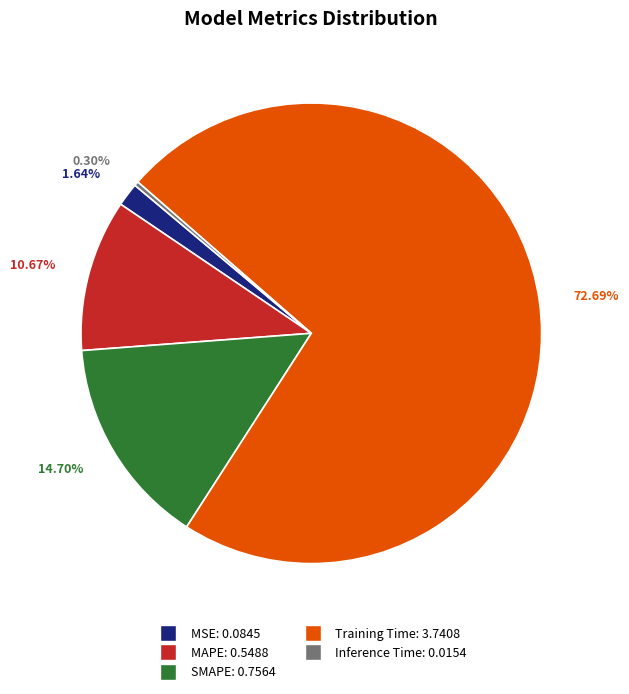

Which slice represents more than half of the pie?

Training Time